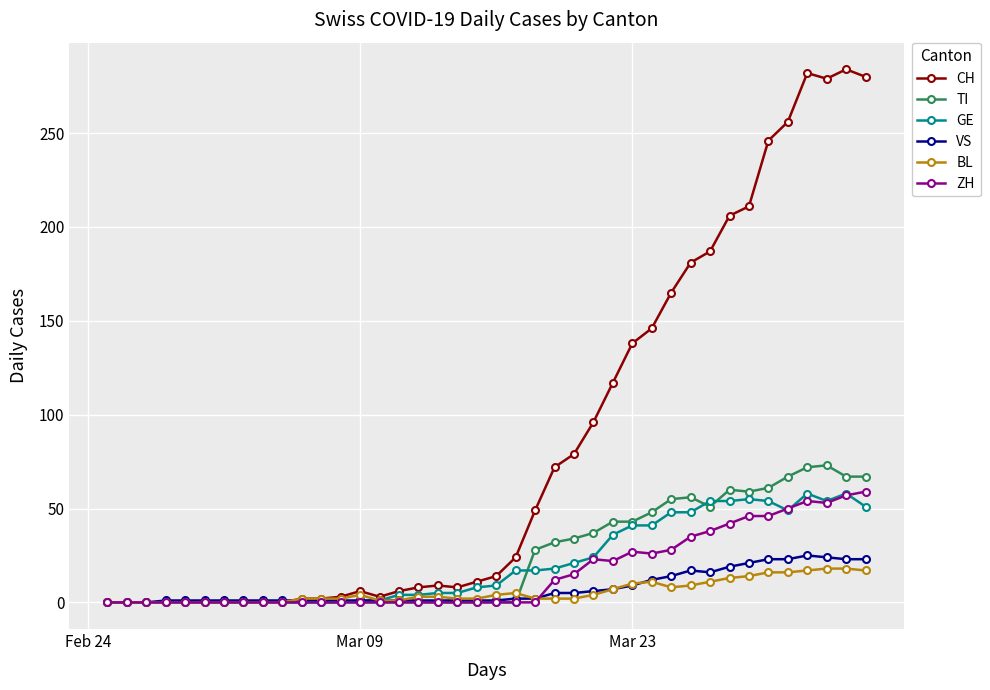

What is the maximum value for ZH?

59